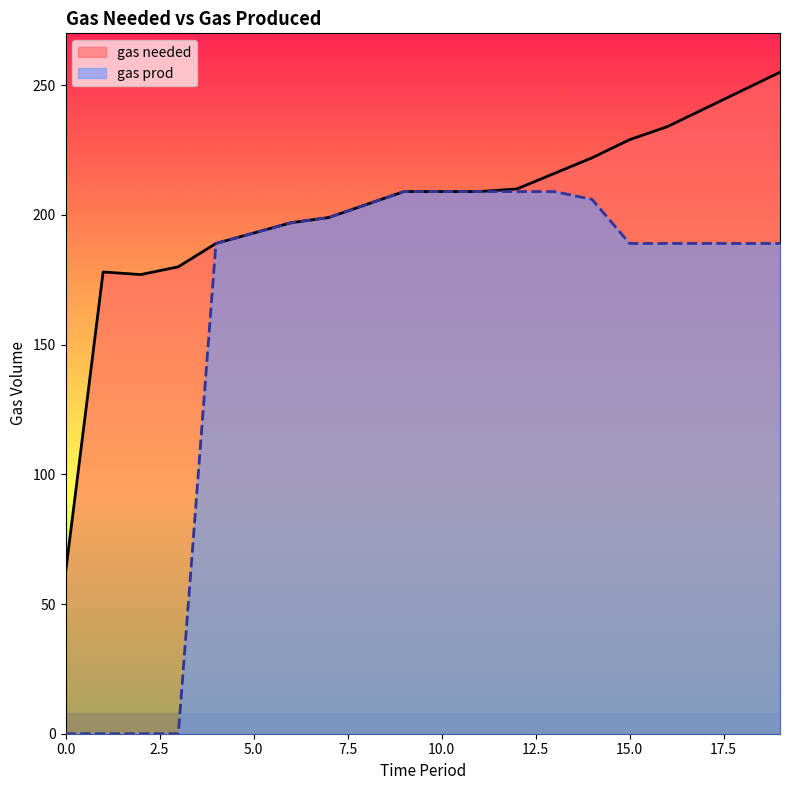

List the series in order of their overall mean, lowest first.

gas prod, gas needed